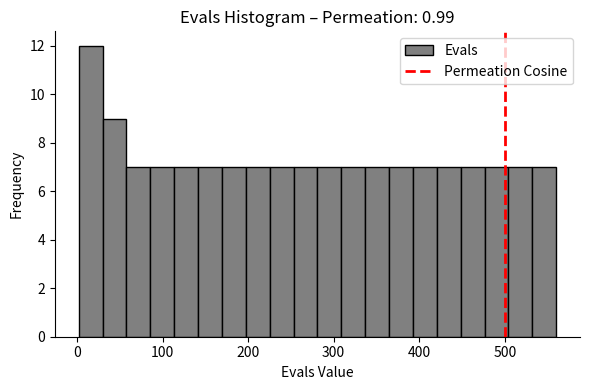

Around what value on the x-axis is the tallest bar? Give the approximate position of its centre, as read against the axis.

20